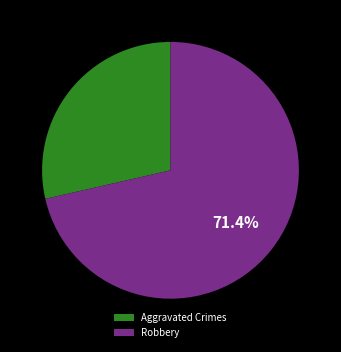

Count the number of slices in the pie.

2